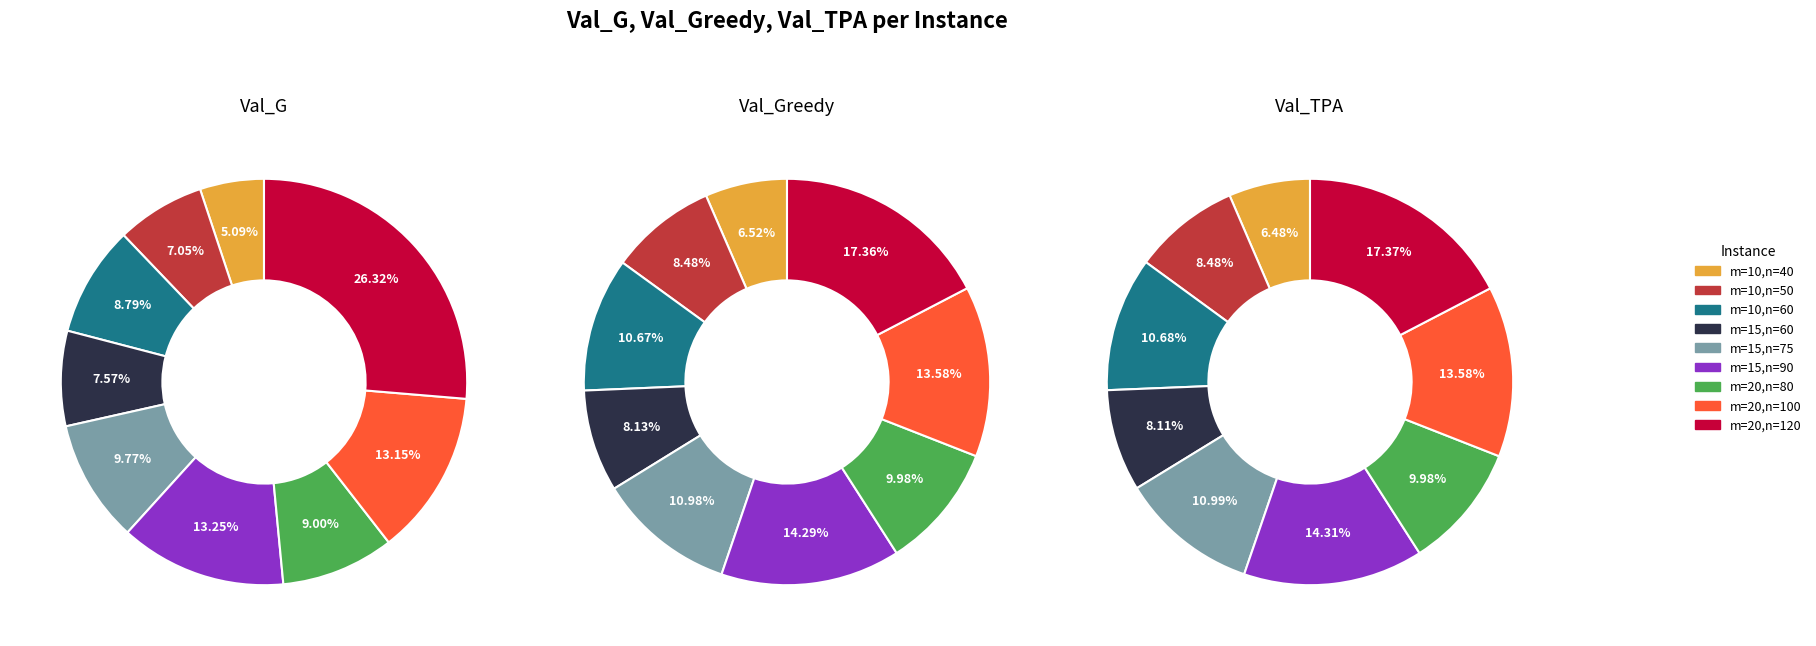

To the nearest percent, what percentage of the pie is m=10,n=50?

8%